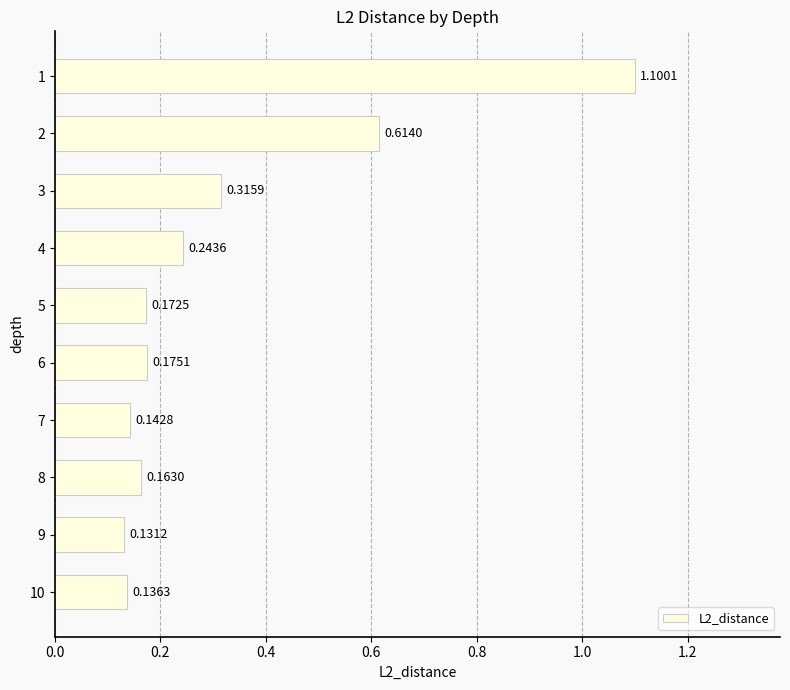

What is the difference between the values at 1 and 7?

1.0